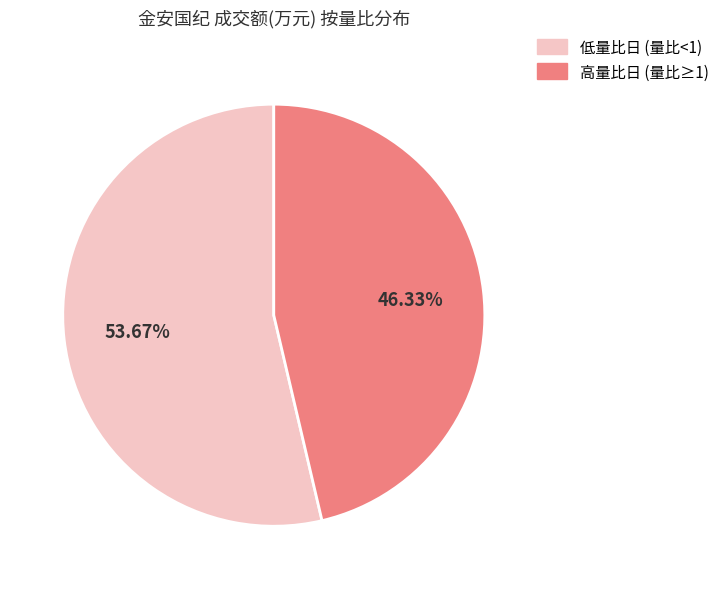

Is there any slice that represents more than half of the pie?

Yes